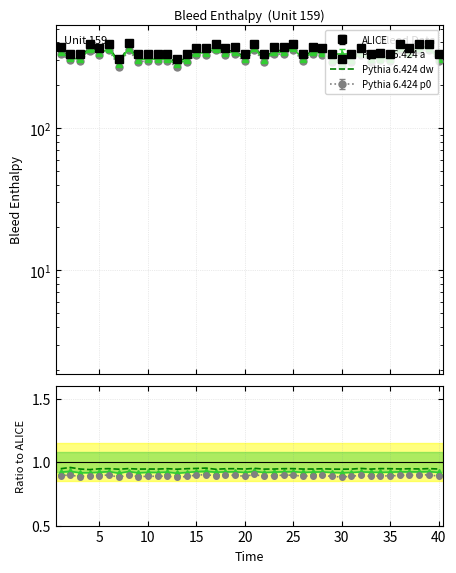

Reading left to right, transcribe all the data shown in this chart.

Pythia 6.424 a: 0.9	0.9	0.9	0.9	0.9	0.9	0.9	0.9	0.9	0.9	0.9	0.9	0.9	0.9	0.9	0.9	0.9	0.9	0.9	0.9	0.9	0.9	0.9	0.9	0.9	0.9	0.9	0.9	0.9	0.9	0.9	0.9	0.9	0.9	0.9	0.9	0.9	0.9	0.9	0.9
Pythia 6.424 dw: 0.9	1.0	0.9	0.9	0.9	0.9	0.9	0.9	0.9	0.9	0.9	0.9	0.9	0.9	1.0	1.0	0.9	0.9	0.9	0.9	1.0	0.9	0.9	0.9	0.9	0.9	0.9	0.9	0.9	0.9	0.9	1.0	0.9	0.9	0.9	0.9	0.9	0.9	0.9	0.9
Pythia 6.424 p0: 0.9	0.9	0.9	0.9	0.9	0.9	0.9	0.9	0.9	0.9	0.9	0.9	0.9	0.9	0.9	0.9	0.9	0.9	0.9	0.9	0.9	0.9	0.9	0.9	0.9	0.9	0.9	0.9	0.9	0.9	0.9	0.9	0.9	0.9	0.9	0.9	0.9	0.9	0.9	0.9